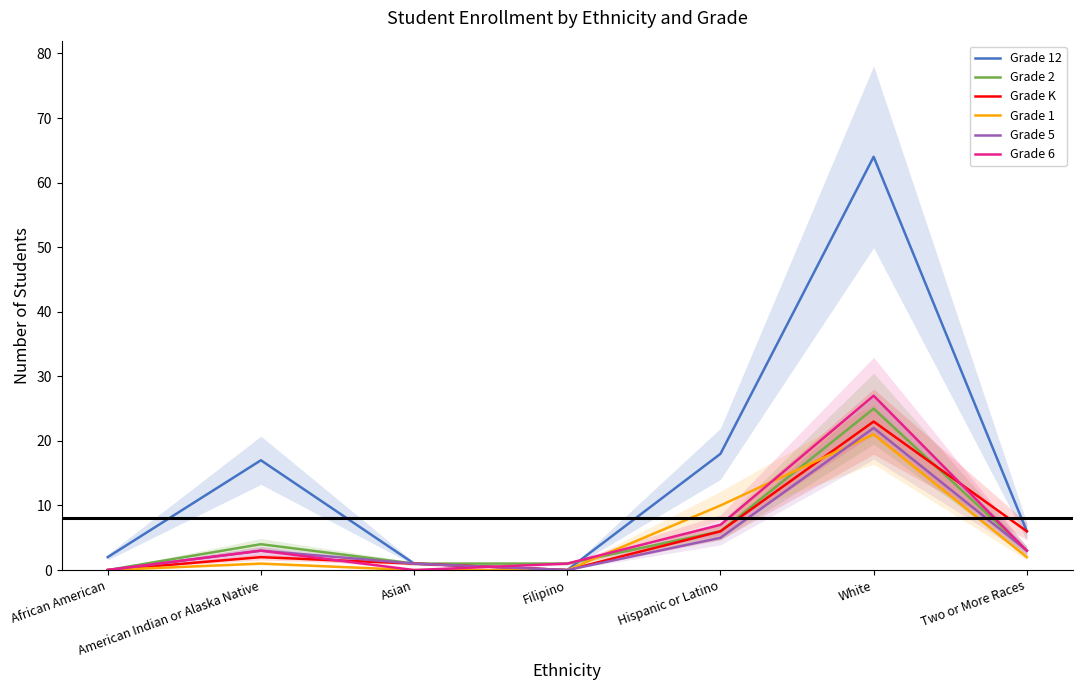

Which has a higher value, Filipino or Asian?

Asian